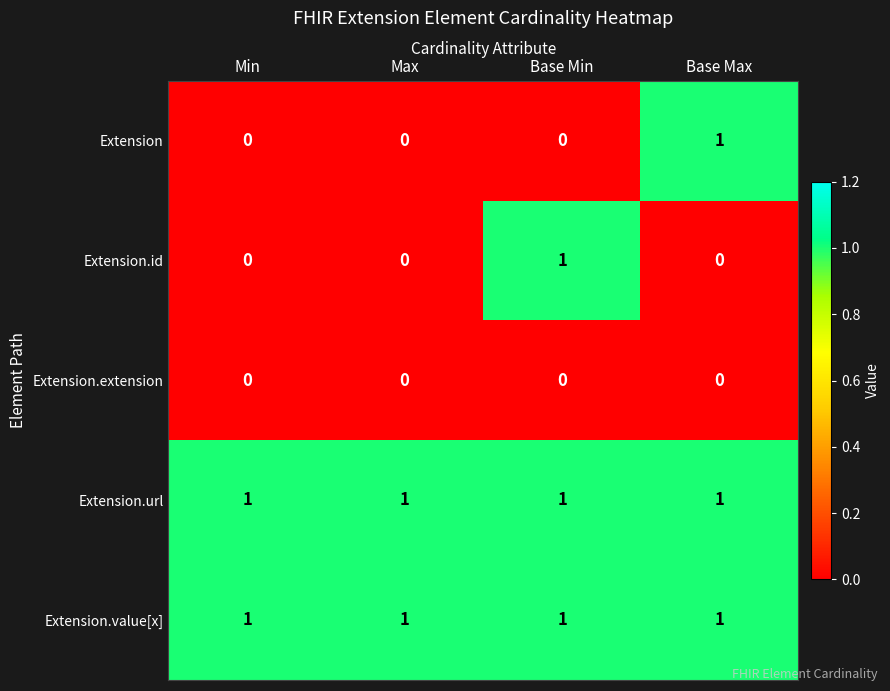

Is it true that Extension.id equals -1 at Max?

False